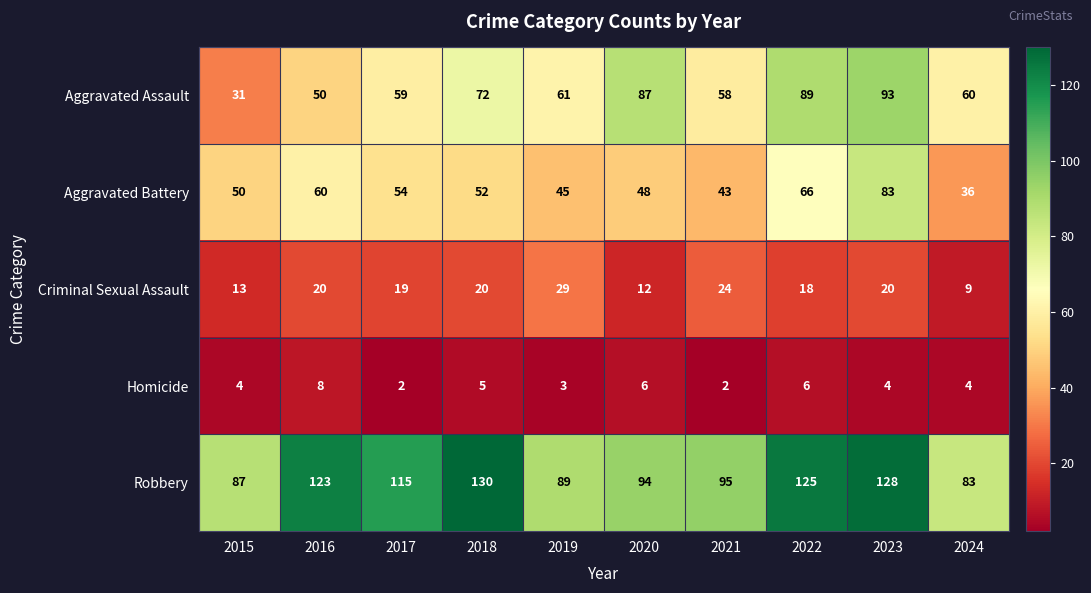

What is the total value across all series at 2024?

192